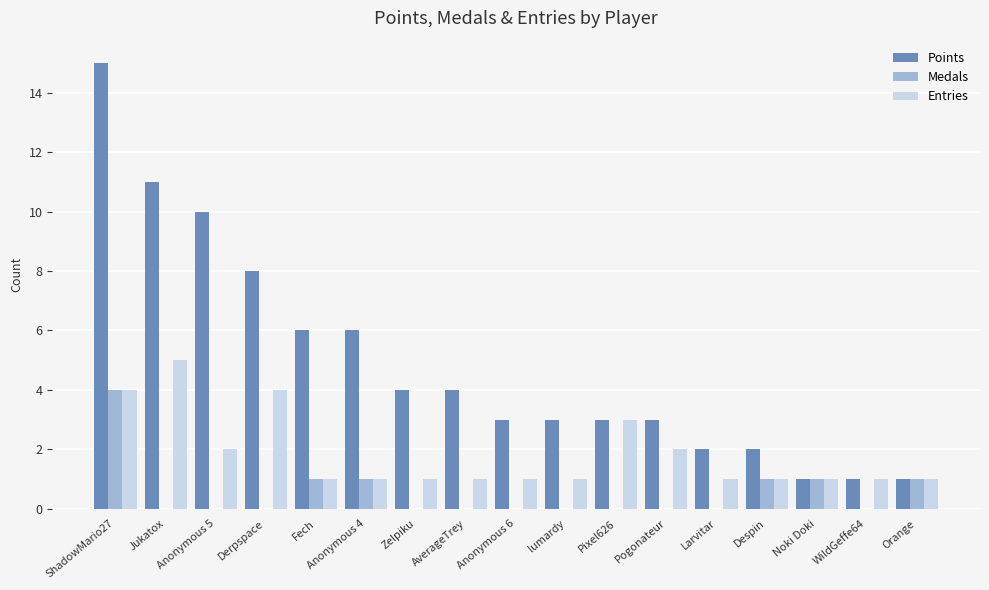

True or false: Points has a value of 3 at Larvitar.

False